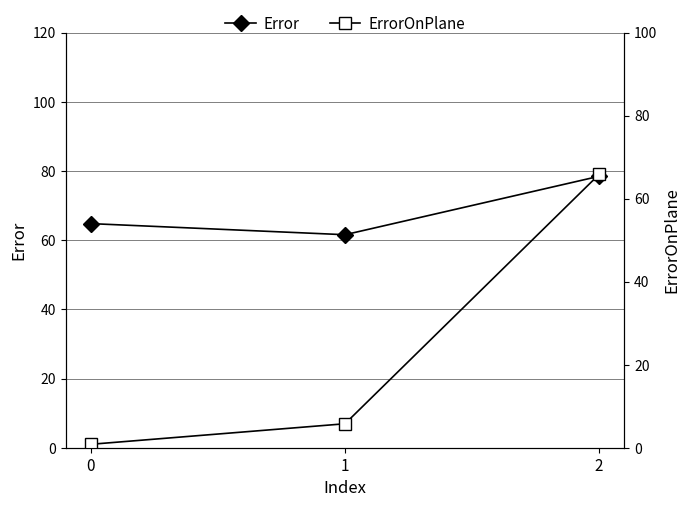

The Error series shows 61.6 at 1. True or false?

True